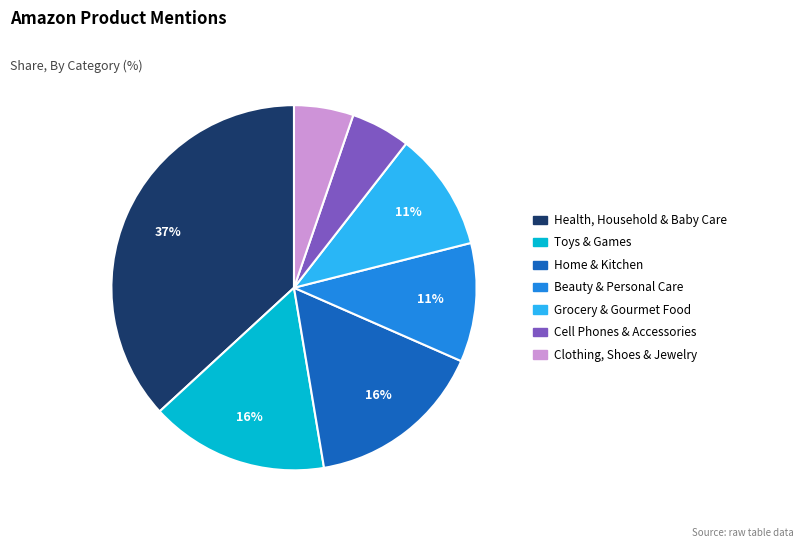

True or false: Grocery & Gourmet Food accounts for 11% of the total.

True